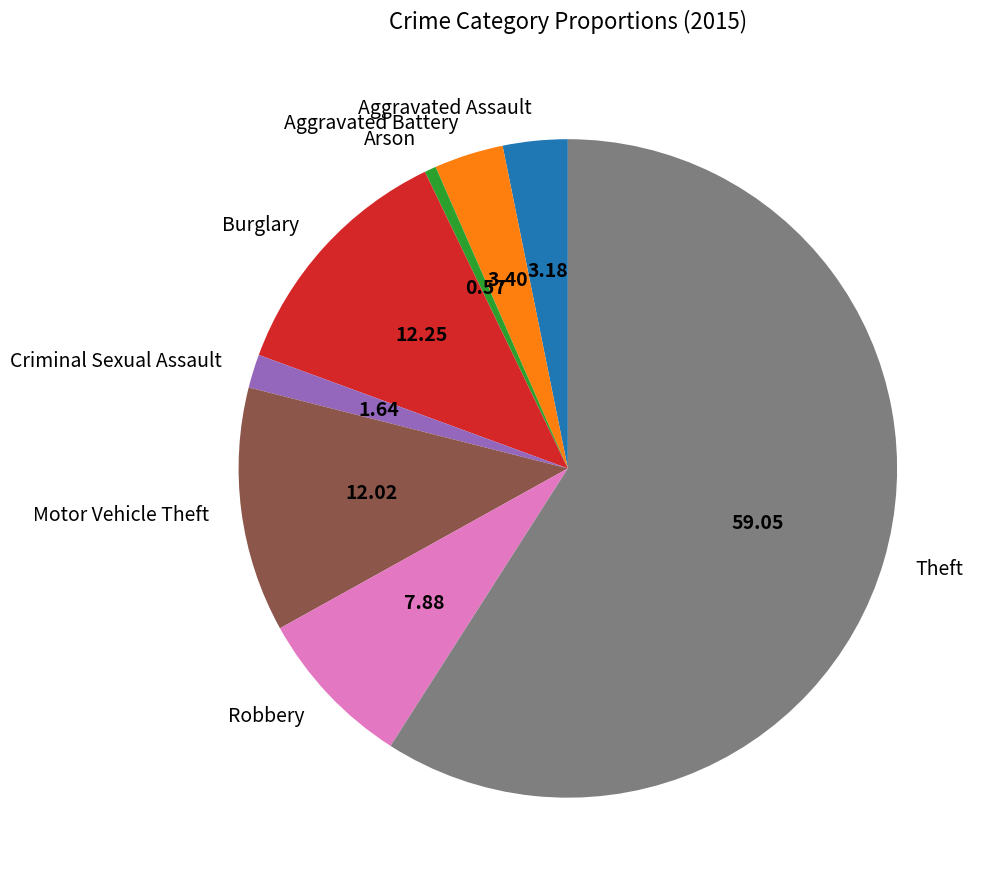

True or false: Robbery accounts for 17% of the total.

False